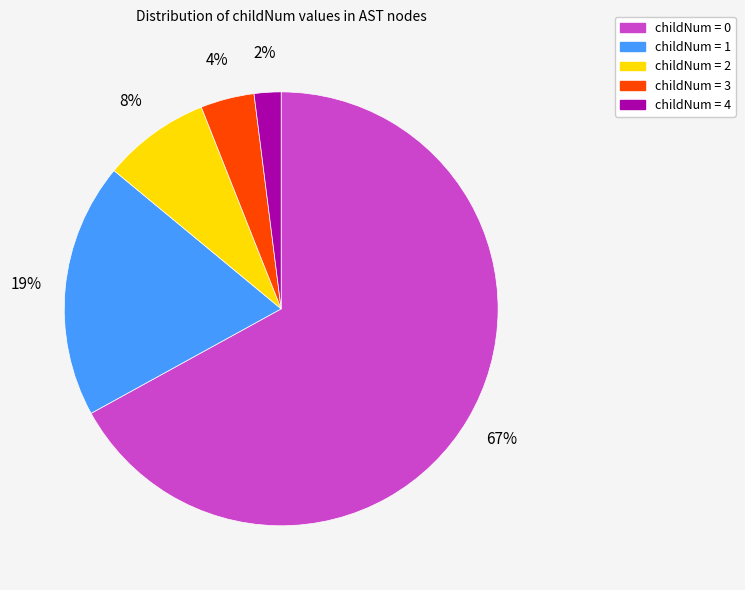

Which slice represents more than half of the pie?

childNum = 0